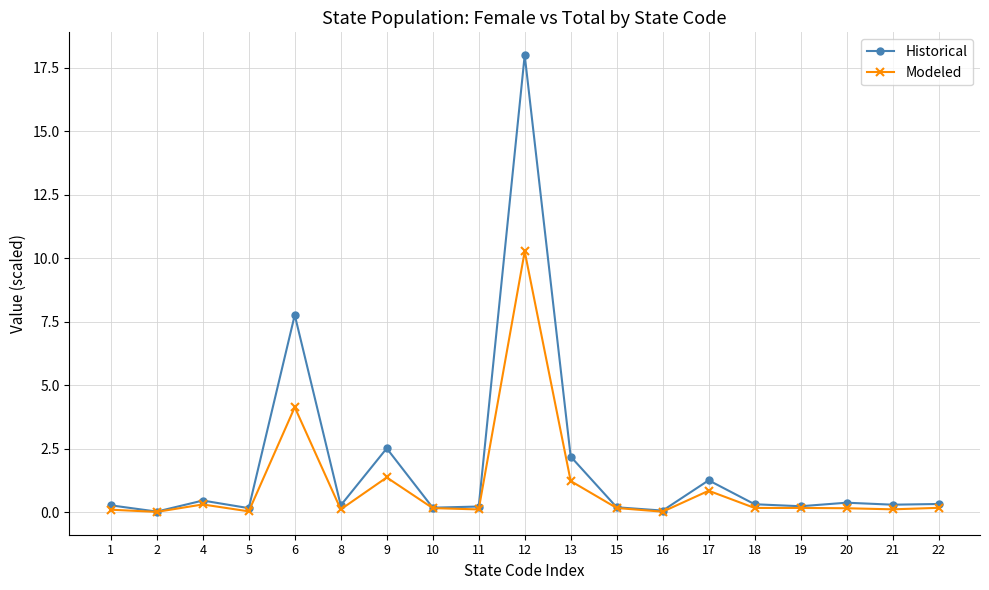

The value of Modeled at 6 is 6.0. True or false?

False